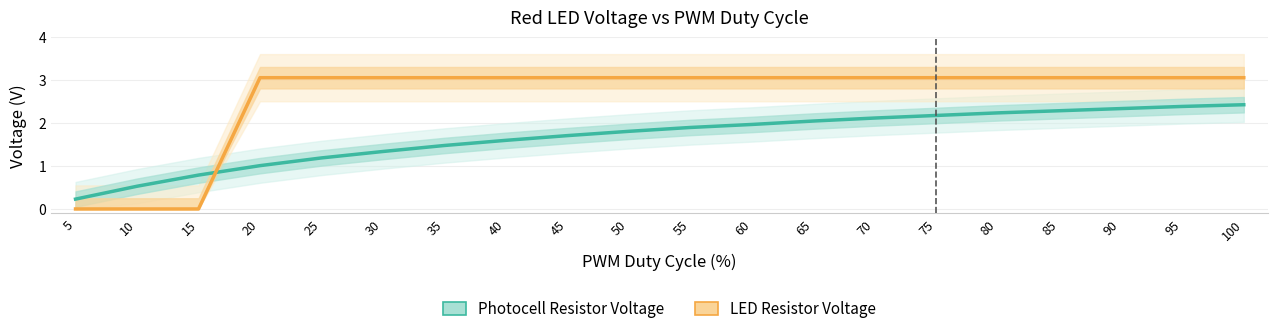

Which has a higher value, 75 or 55?

75